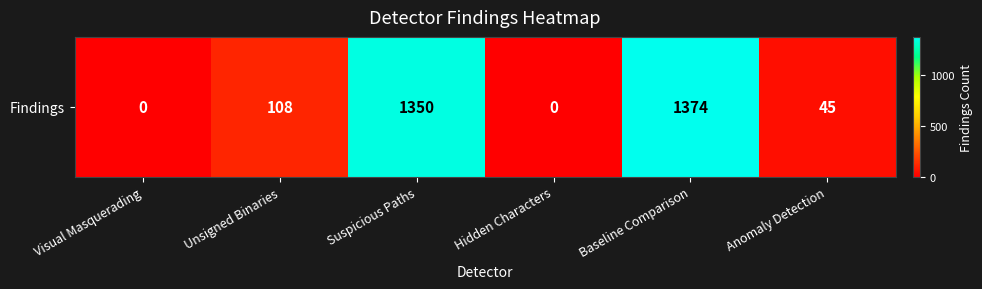

The chart shows a value of 893 at Baseline Comparison. True or false?

False